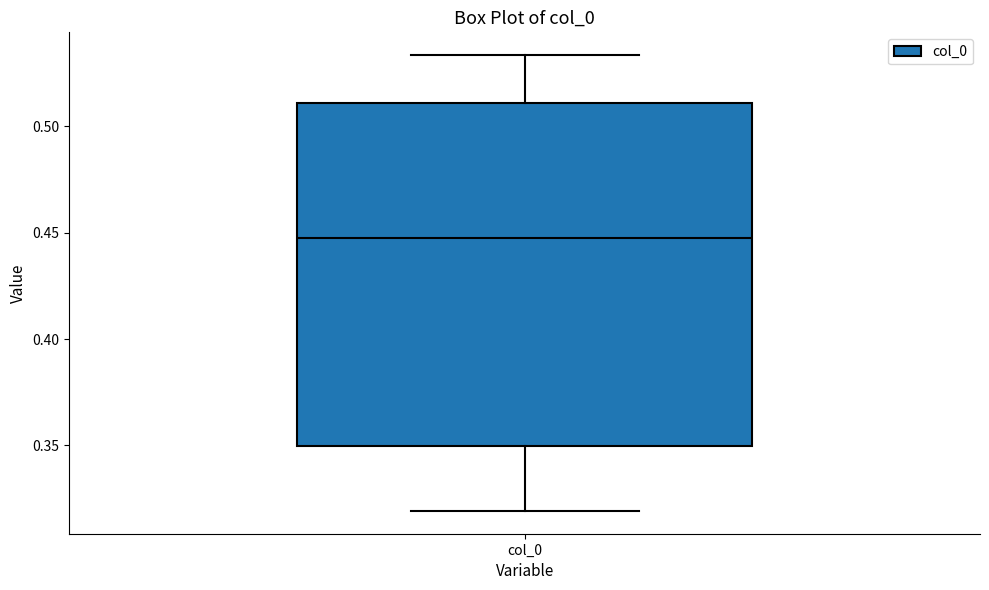

Where does the upper whisker of the box for col_0 end on the y-axis? The values are not printed on the chart, so give them approximately, as read against the axis.

0.535